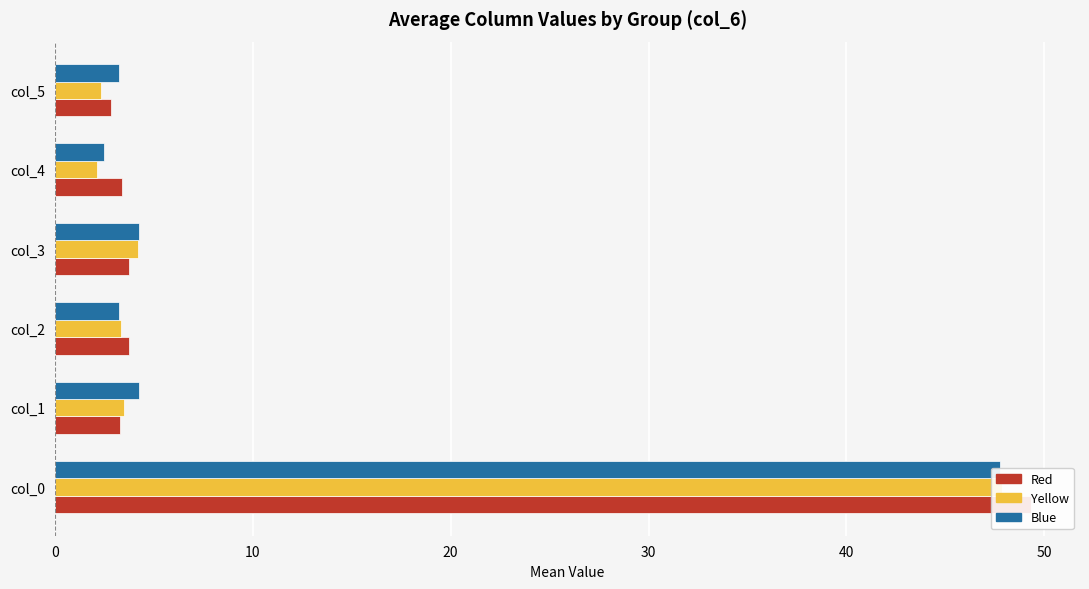

What are all the series names shown in the legend?

Red, Yellow, Blue